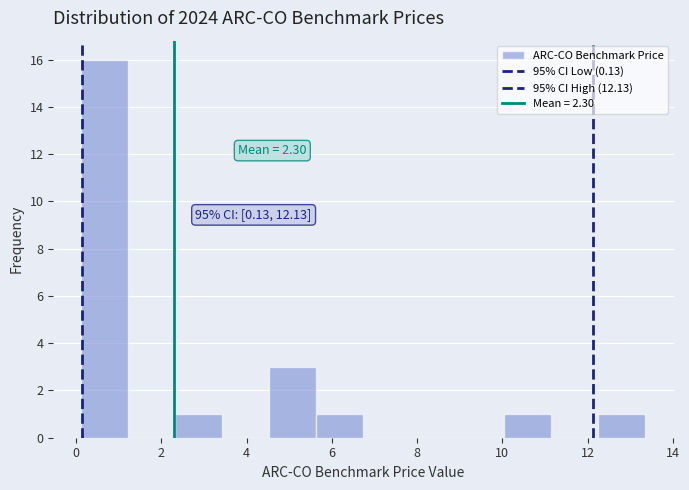

Which range on the x-axis has the tallest bar?

0.2 to 1.2